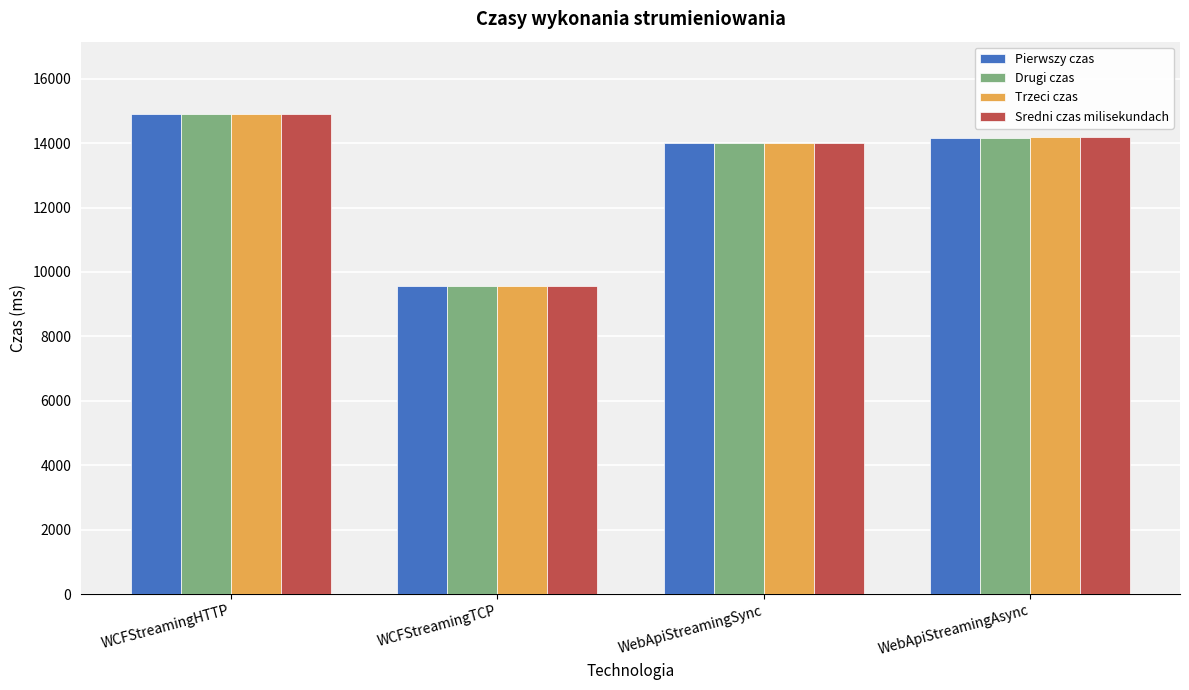

What is the approximate value of Sredni czas milisekundach at WCFStreamingTCP?

9555.7